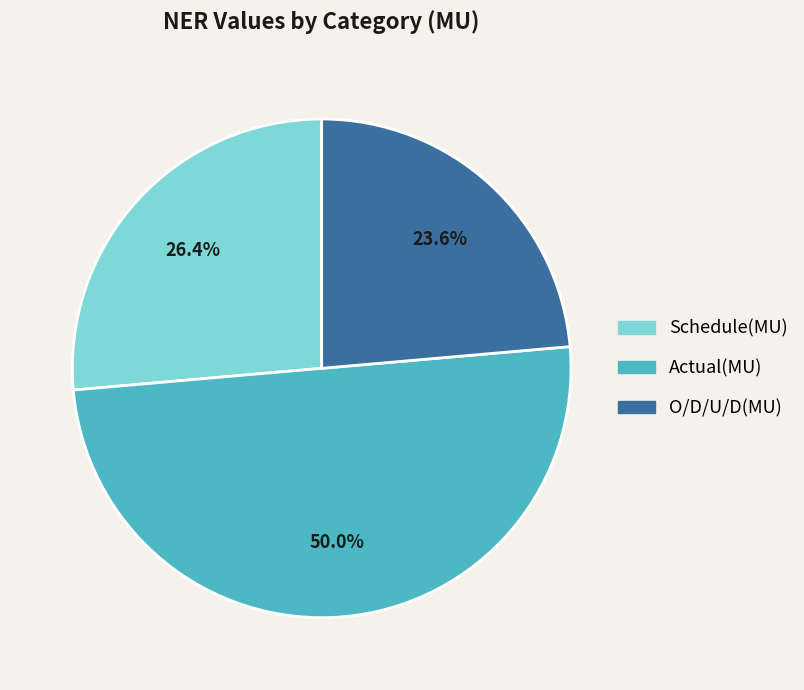

Combined, what portion of the pie is O/D/U/D(MU) and Schedule(MU)?

50.0%